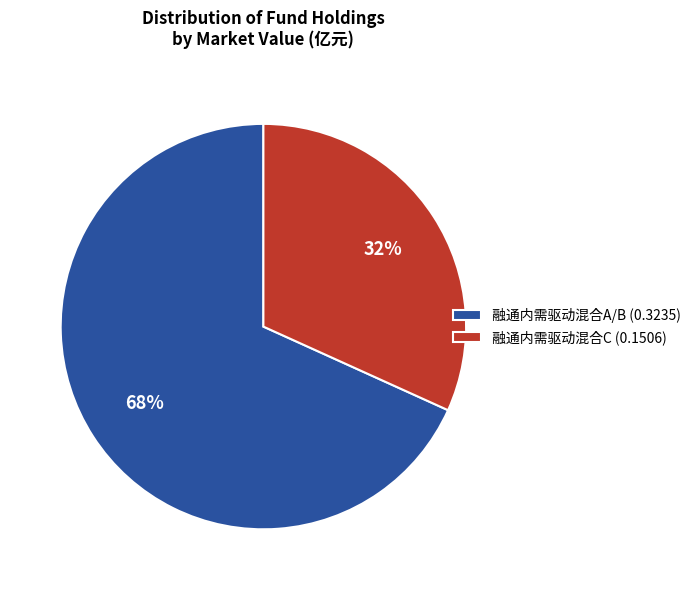

What percentage is the 融通内需驱动混合A/B slice, to the nearest percent?

68%